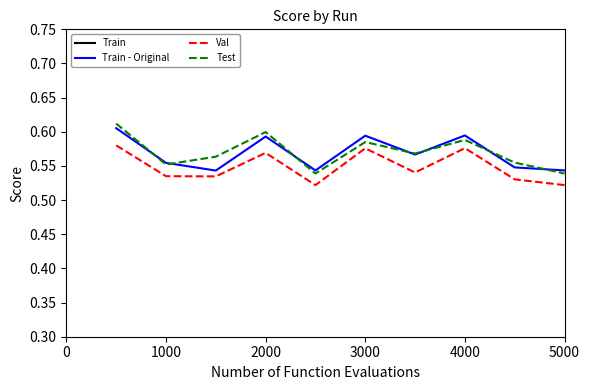

True or false: Test has a value of 0.7 at 5000.

False